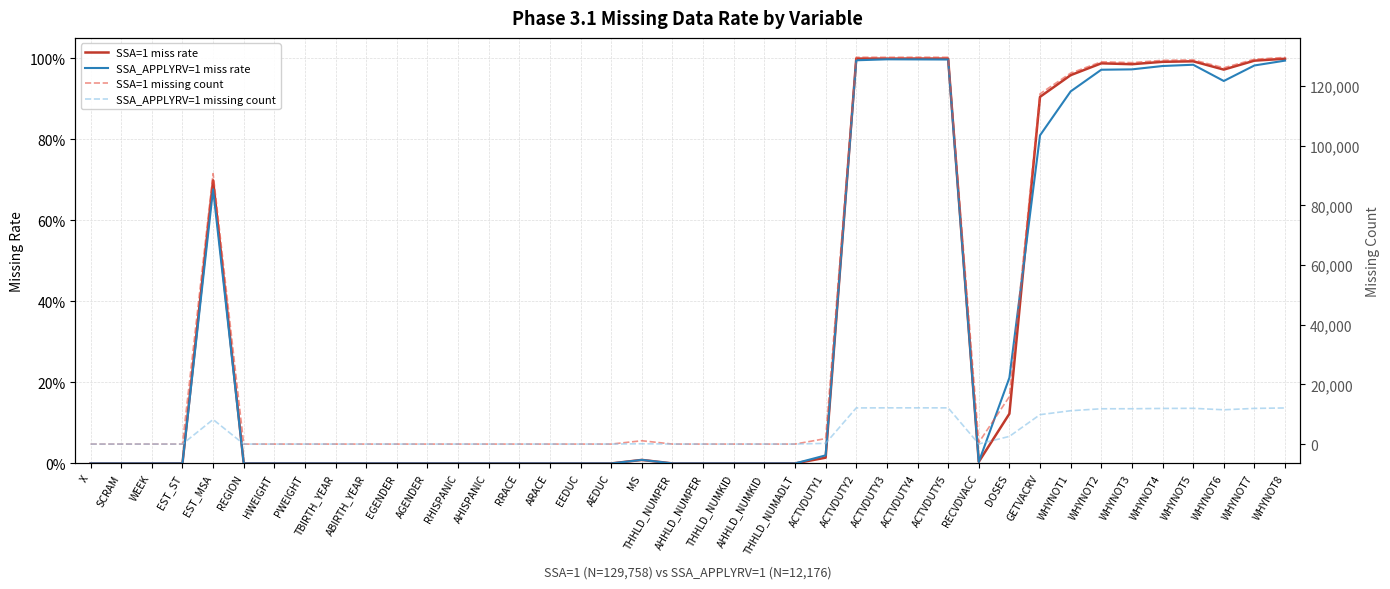

Rank the categories by SSA=1 miss rate value from lowest to highest.

X, SCRAM, WEEK, EST_ST, REGION, HWEIGHT, PWEIGHT, TBIRTH_YEAR, ABIRTH_YEAR, EGENDER, AGENDER, RHISPANIC, AHISPANIC, RRACE, ARACE, EEDUC, AEDUC, THHLD_NUMPER, AHHLD_NUMPER, THHLD_NUMKID, AHHLD_NUMKID, THHLD_NUMADLT, RECVDVACC, MS, ACTVDUTY1, DOSES, EST_MSA, GETVACRV, WHYNOT1, WHYNOT6, WHYNOT3, WHYNOT2, WHYNOT4, WHYNOT5, WHYNOT7, WHYNOT8, ACTVDUTY3, ACTVDUTY5, ACTVDUTY2, ACTVDUTY4